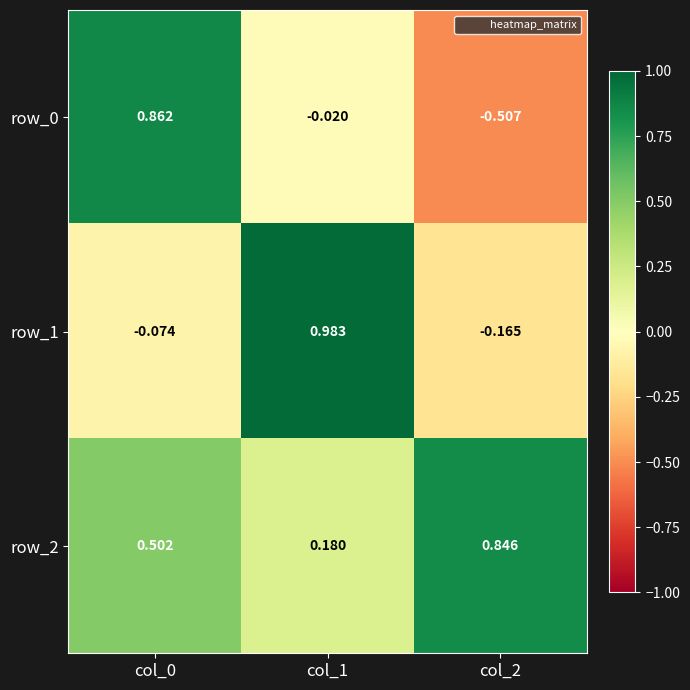

True or false: row_1 has a value of 0.5 at col_1.

False